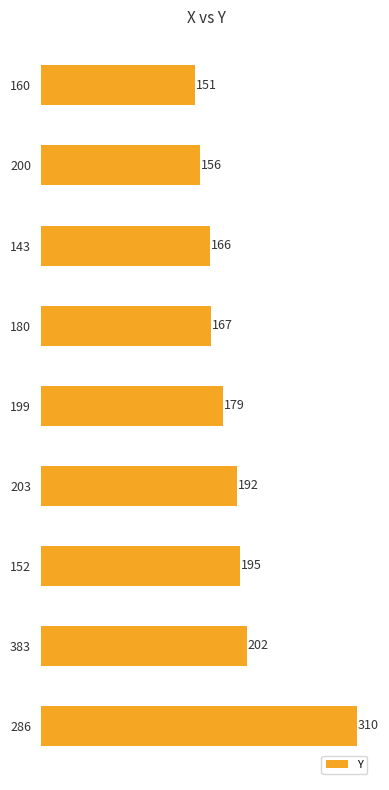

True or false: the data shows 201 at 286.

False